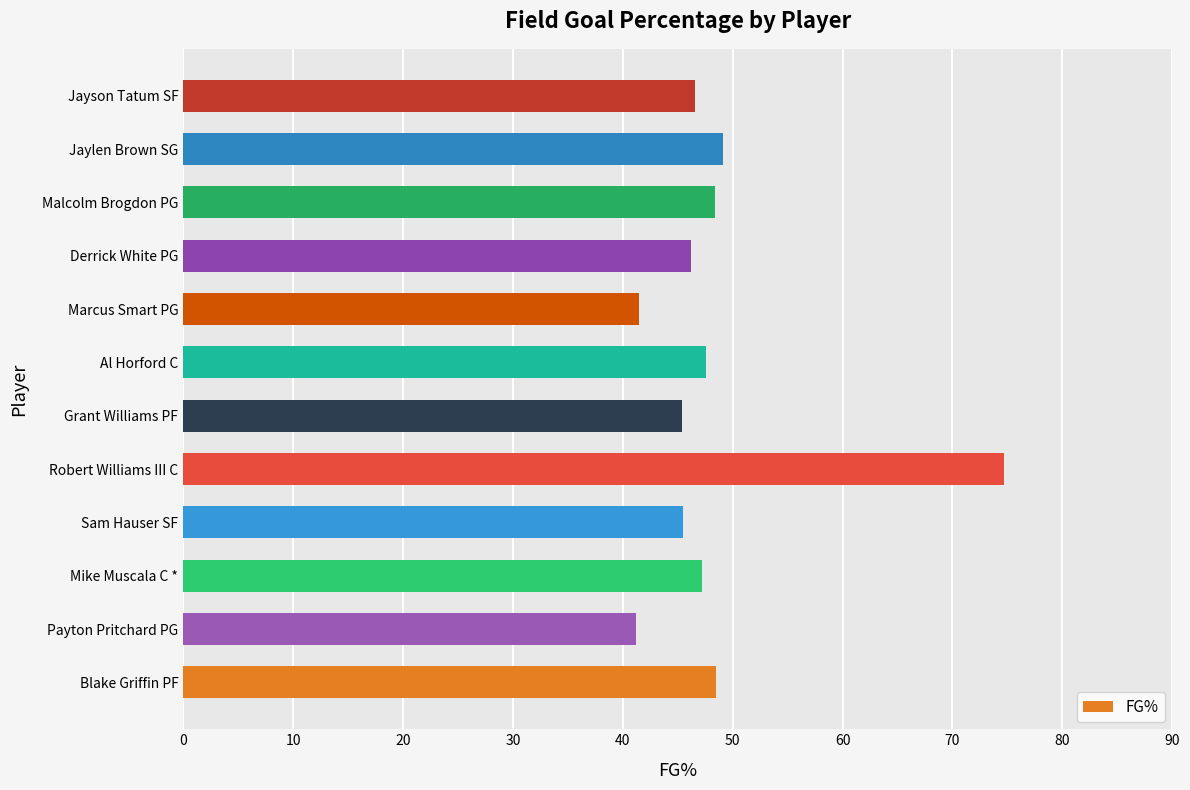

The value at Sam Hauser SF is 17.5. True or false?

False